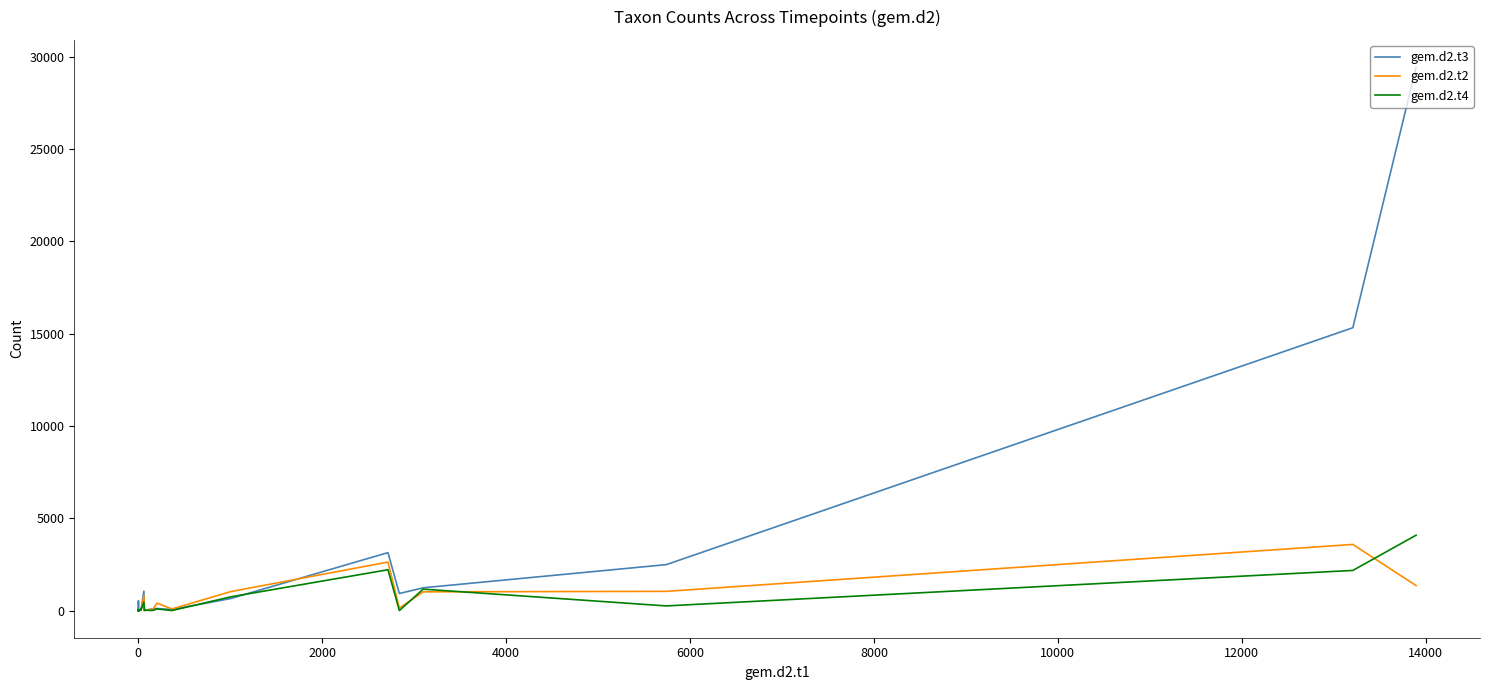

What is the value of the gem.d2.t2 point at the 27th from the left?

12